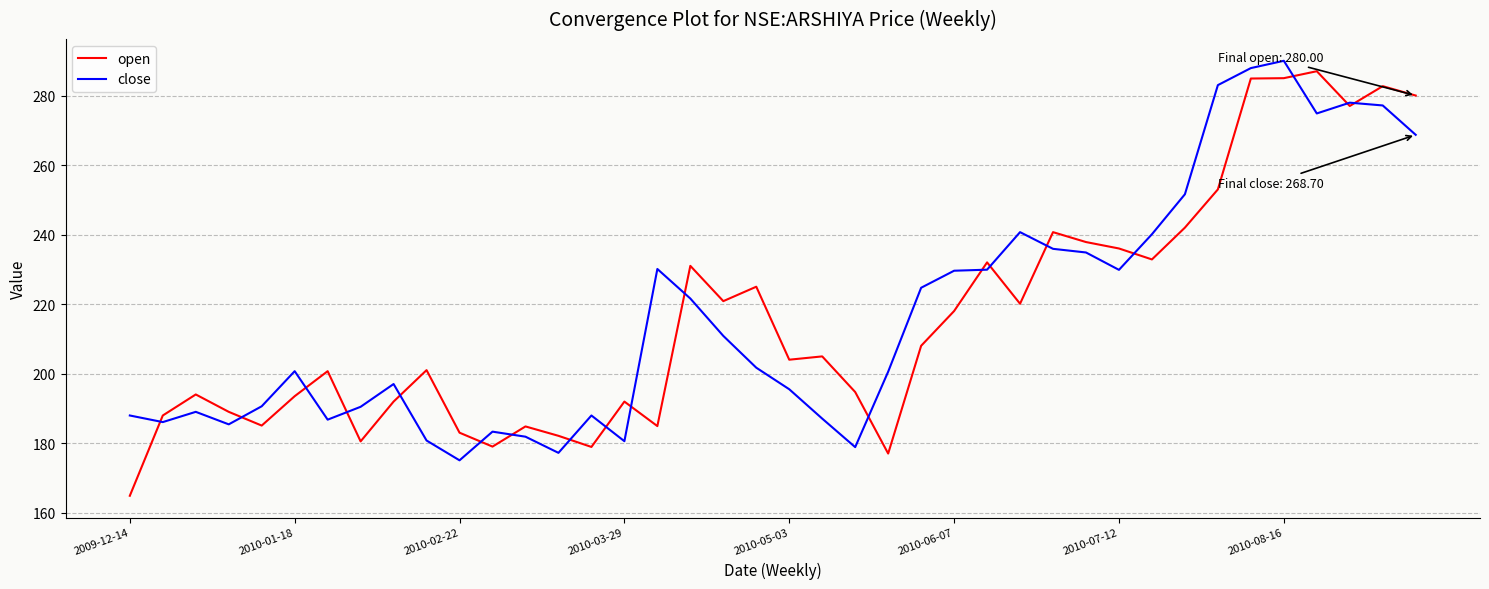

What are all the series names shown in the legend?

open, close